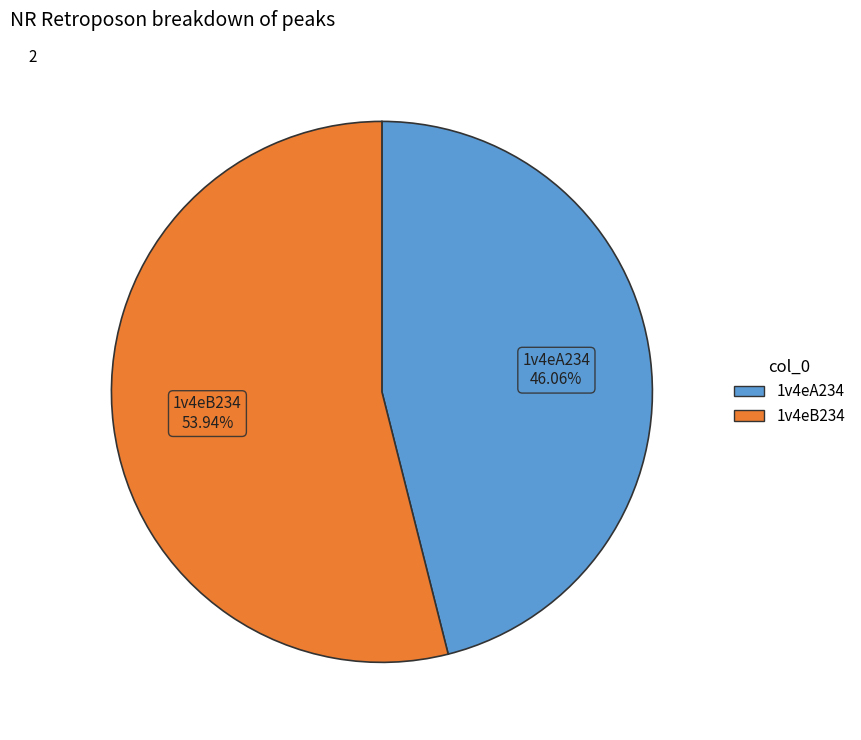

To the nearest percent, what is the average slice percentage?

50%